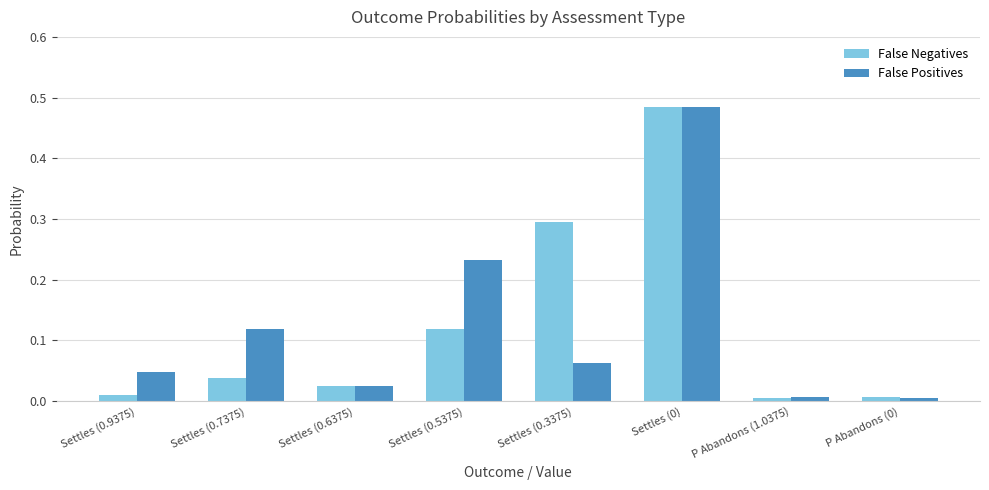

At Settles (0.3375), list the series in order from largest to smallest.

False Negatives, False Positives